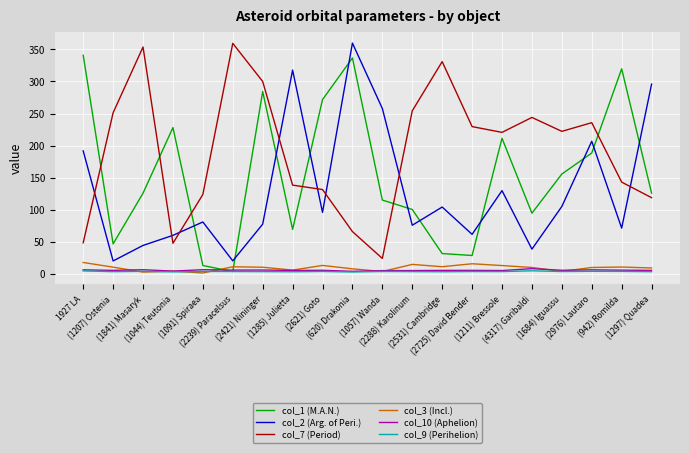

Between which two adjacent categories do col_10 (Aphelion) and col_3 (Incl.) first intersect?

(1207) Ostenia and (1841) Masaryk